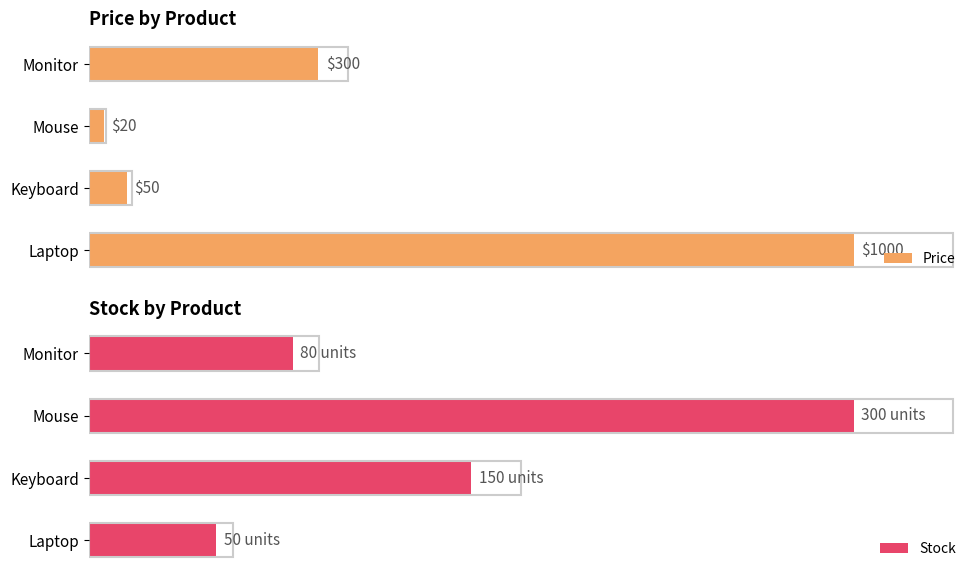

Which category has the lowest value in the Price series?

Mouse